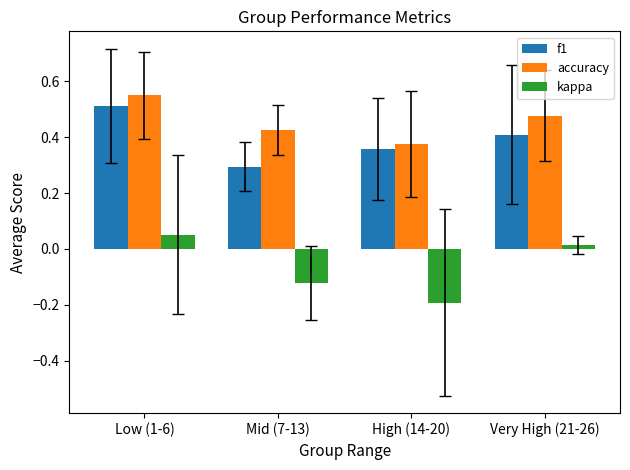

List the labels in order of kappa value, largest first.

Low (1-6), Very High (21-26), Mid (7-13), High (14-20)